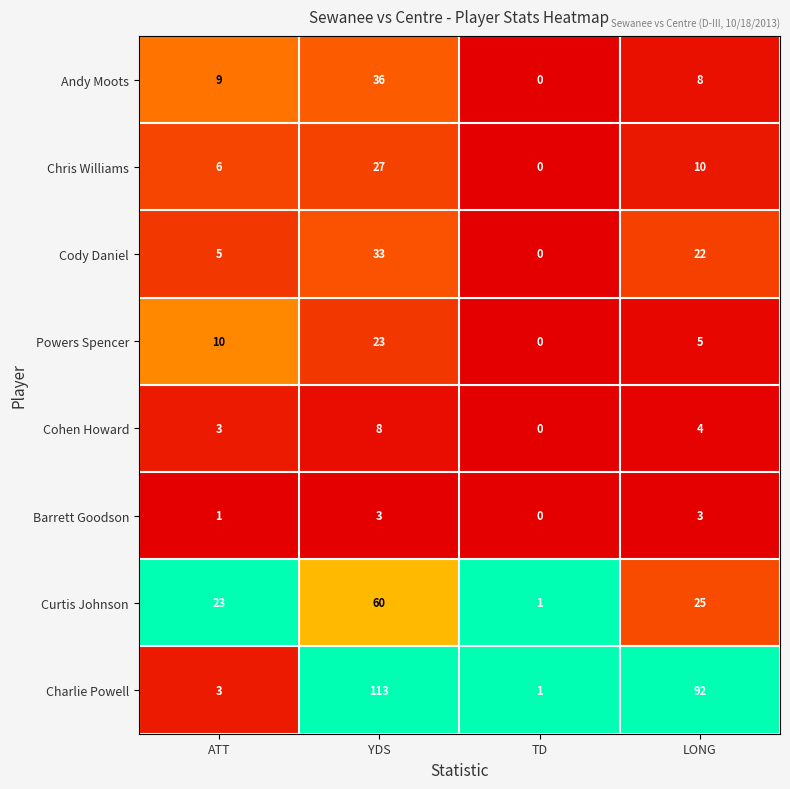

Is it true that Barrett Goodson equals 0 at ATT?

False